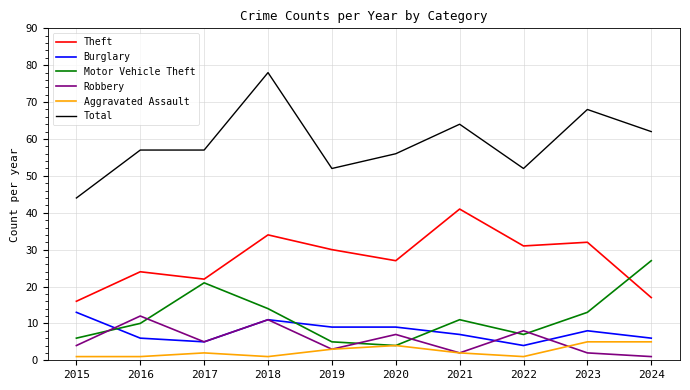

At which label does Robbery first exceed 5?

2016